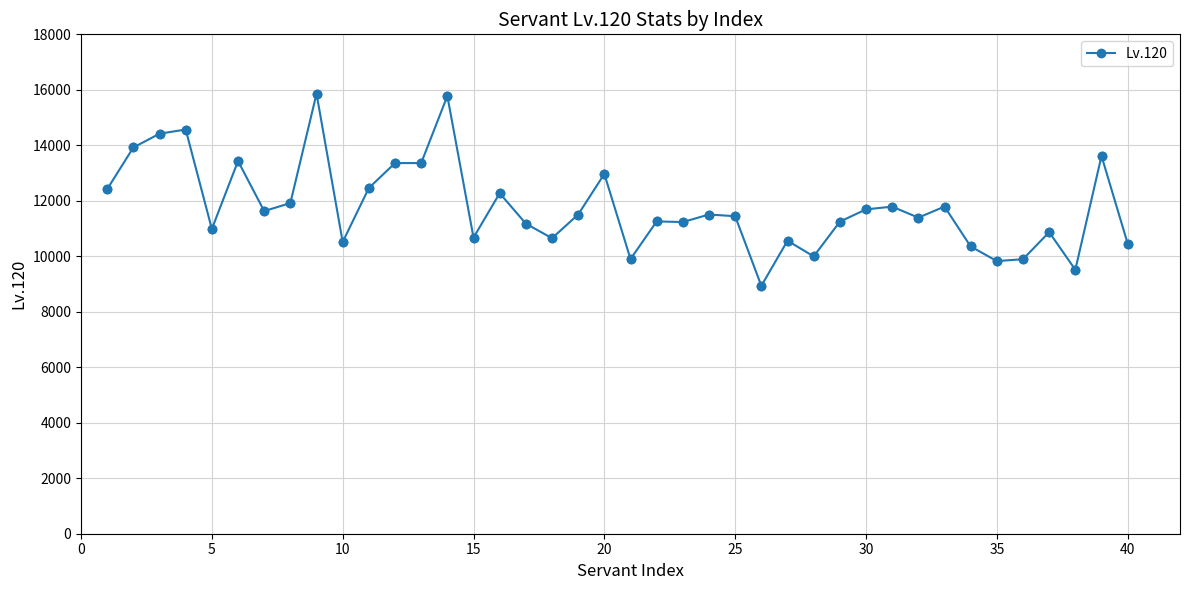

True or false: there are more than 0 points higher than both neighbors.

True